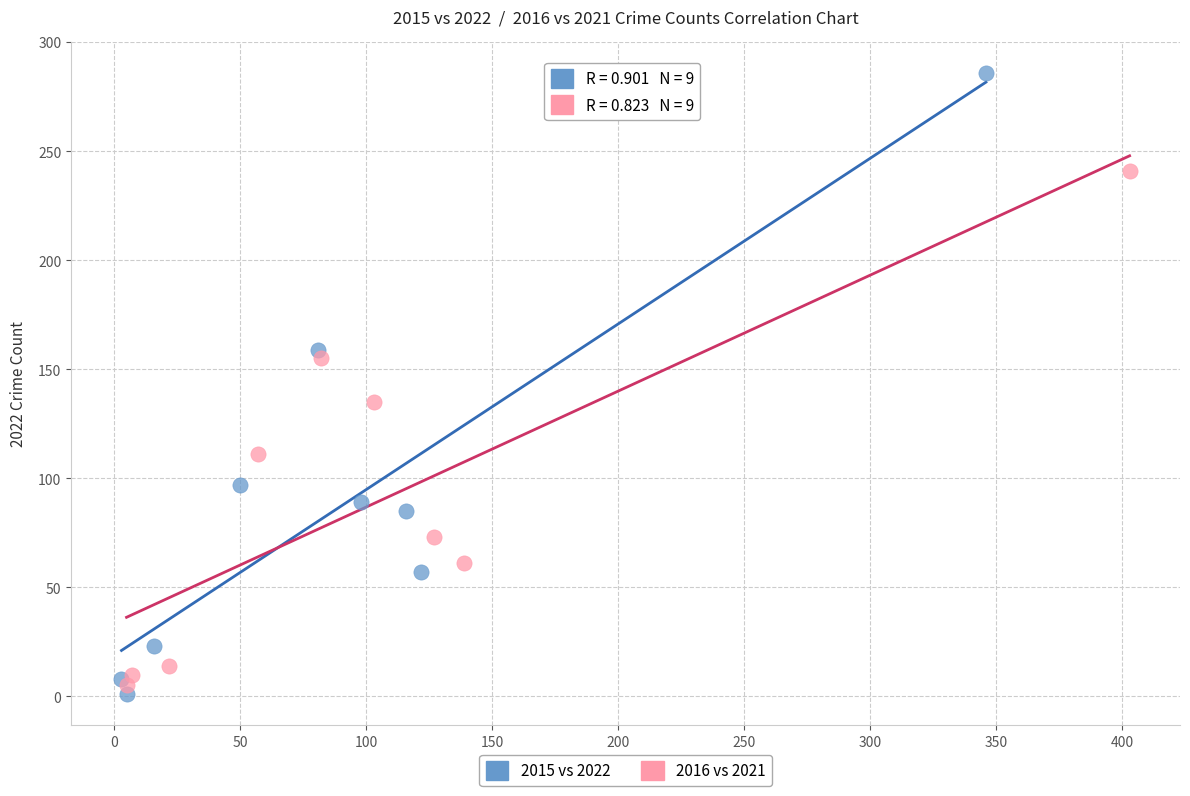

Which series reaches the maximum Y coordinate?

2015 vs 2022